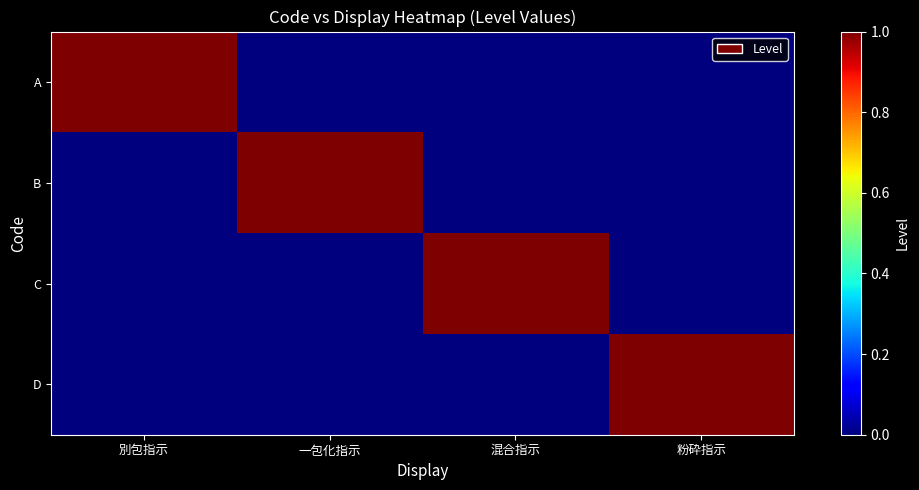

Which series changed the most between 一包化指示 and 粉砕指示?

B